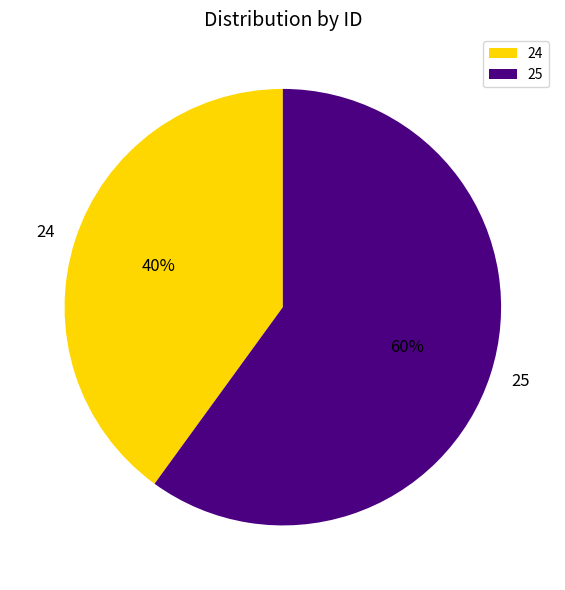

What is the majority slice?

25